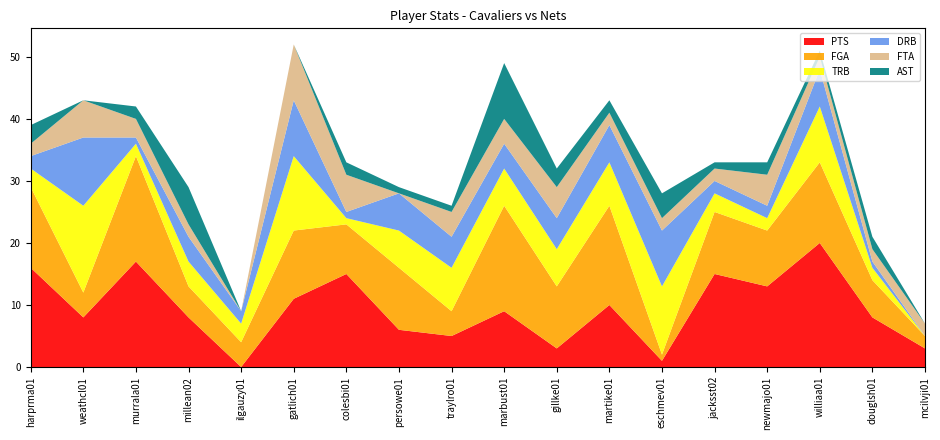

Reading left to right, extract all data points from this chart.

PTS: harprma01=16	weathcl01=8	murrala01=17	millean02=8	ilgauzy01=0	gatlich01=11	colesbi01=15	persowe01=6	traylro01=5	marbust01=9	gillke01=3	martike01=10	eschmev01=1	jacksst02=15	newmajo01=13	williaa01=20	douglsh01=8	mcilvji01=3
FGA: harprma01=13	weathcl01=4	murrala01=17	millean02=5	ilgauzy01=4	gatlich01=11	colesbi01=8	persowe01=10	traylro01=4	marbust01=17	gillke01=10	martike01=16	eschmev01=1	jacksst02=10	newmajo01=9	williaa01=13	douglsh01=6	mcilvji01=2
TRB: harprma01=3	weathcl01=14	murrala01=2	millean02=4	ilgauzy01=3	gatlich01=12	colesbi01=1	persowe01=6	traylro01=7	marbust01=6	gillke01=6	martike01=7	eschmev01=11	jacksst02=3	newmajo01=2	williaa01=9	douglsh01=2	mcilvji01=0
DRB: harprma01=2	weathcl01=11	murrala01=1	millean02=4	ilgauzy01=2	gatlich01=9	colesbi01=1	persowe01=6	traylro01=5	marbust01=4	gillke01=5	martike01=6	eschmev01=9	jacksst02=2	newmajo01=2	williaa01=6	douglsh01=1	mcilvji01=0
FTA: harprma01=2	weathcl01=6	murrala01=3	millean02=2	ilgauzy01=0	gatlich01=9	colesbi01=6	persowe01=0	traylro01=4	marbust01=4	gillke01=5	martike01=2	eschmev01=2	jacksst02=2	newmajo01=5	williaa01=2	douglsh01=2	mcilvji01=2
AST: harprma01=3	weathcl01=0	murrala01=2	millean02=6	ilgauzy01=0	gatlich01=0	colesbi01=2	persowe01=1	traylro01=1	marbust01=9	gillke01=3	martike01=2	eschmev01=4	jacksst02=1	newmajo01=2	williaa01=1	douglsh01=2	mcilvji01=0